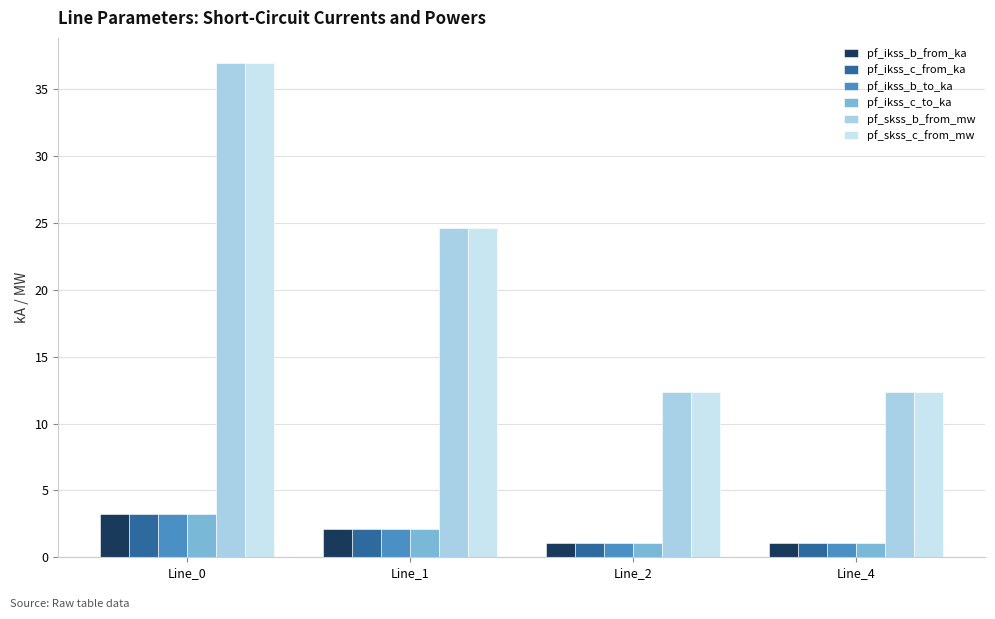

What is the smallest value displayed?

1.1